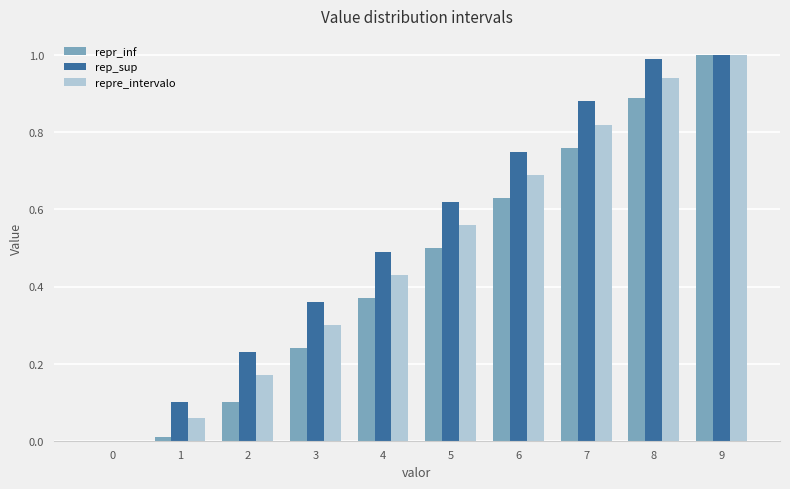

What is the total value across all series at 2?

0.5